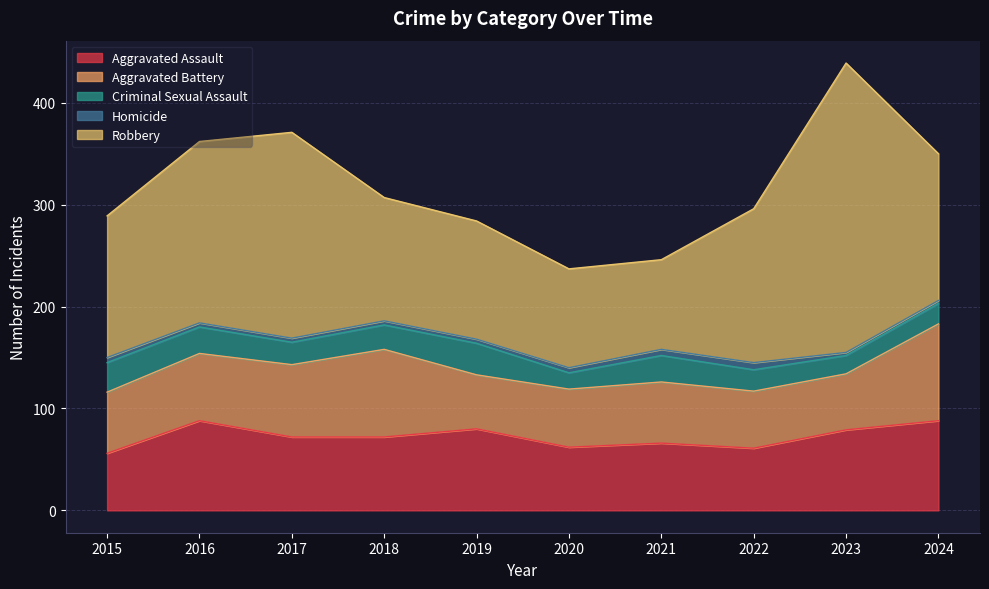

What is the sum of the Aggravated Assault values at 2023 and 2017?

151